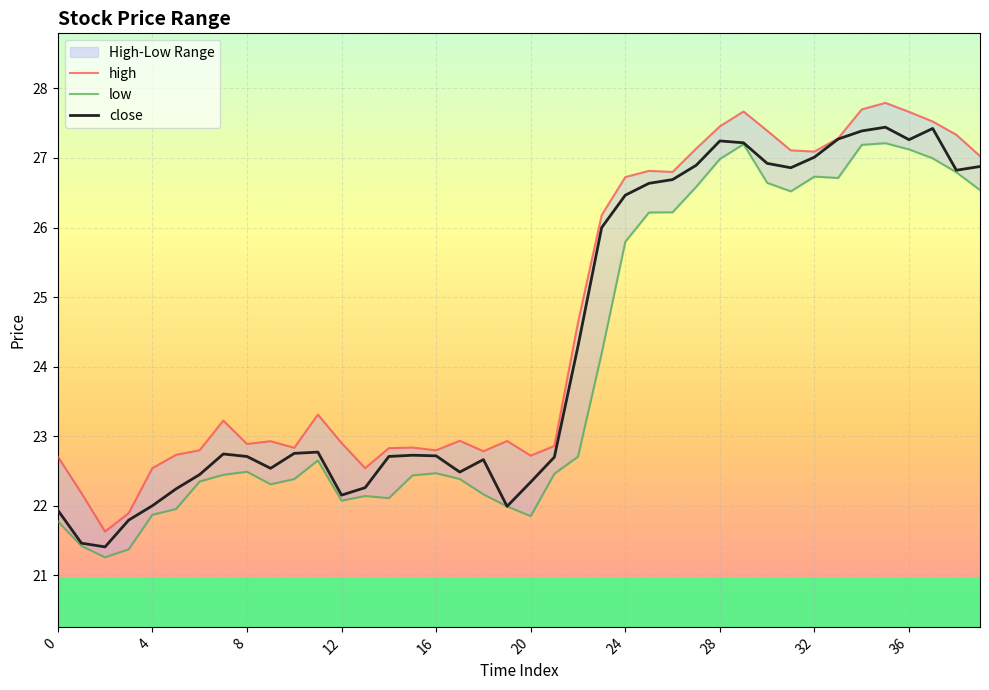

How many data points does each series have?

40